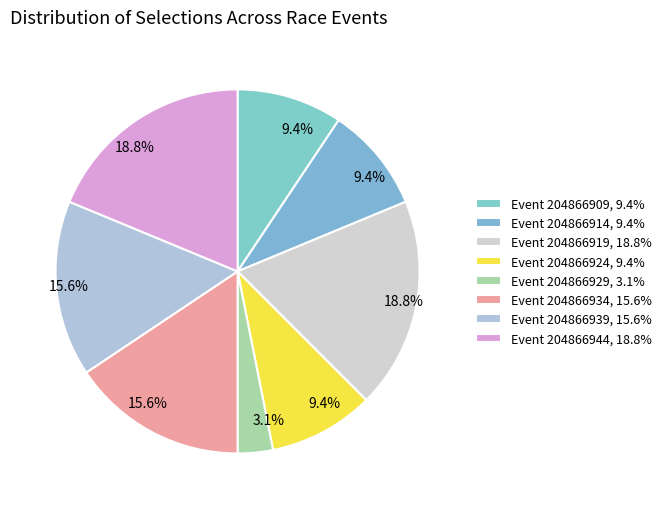

Is there any slice that represents more than half of the pie?

No